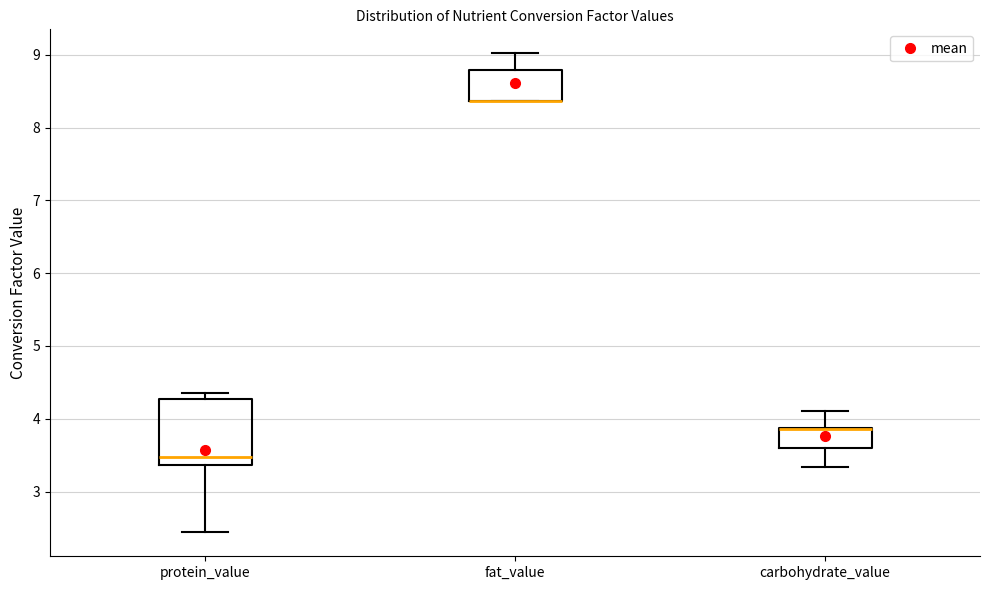

Comparing the boxes themselves (not the whiskers), which one is the tallest?

protein_value